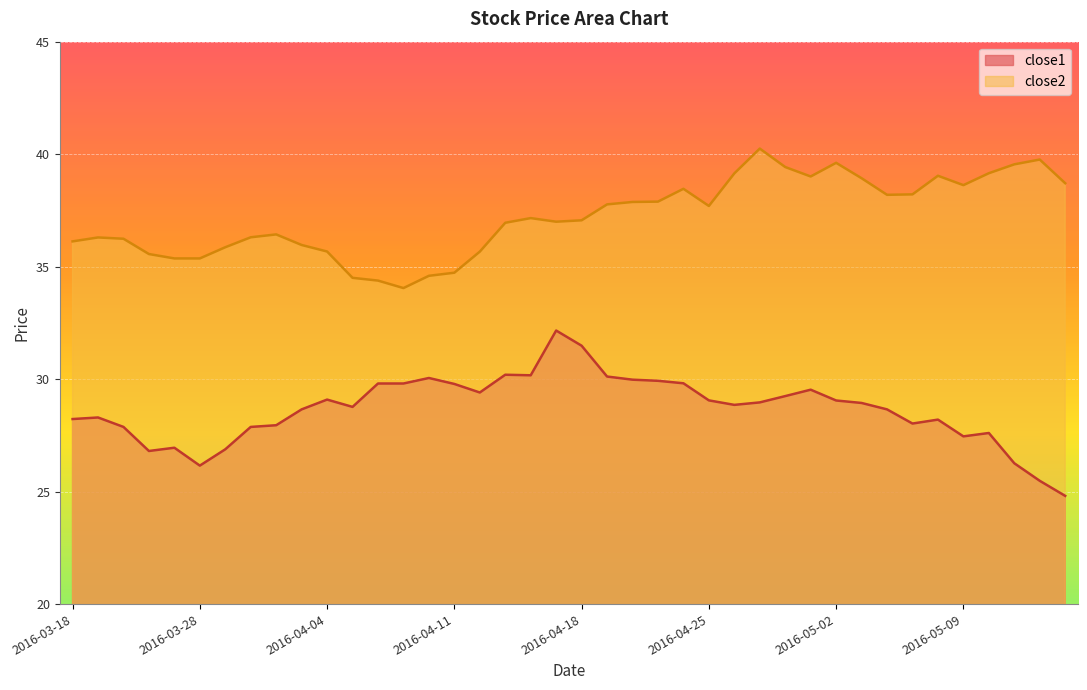

Rank the categories by close1 value from highest to lowest.

2016-04-15, 2016-04-18, 2016-04-13, 2016-04-14, 2016-04-19, 2016-04-08, 2016-04-20, 2016-04-21, 2016-04-22, 2016-04-06, 2016-04-07, 2016-04-11, 2016-04-29, 2016-04-12, 2016-04-28, 2016-04-04, 2016-04-25, 2016-05-02, 2016-04-27, 2016-05-03, 2016-04-26, 2016-04-05, 2016-04-01, 2016-05-04, 2016-03-21, 2016-03-18, 2016-05-06, 2016-05-05, 2016-03-31, 2016-03-22, 2016-03-30, 2016-05-10, 2016-05-09, 2016-03-24, 2016-03-29, 2016-03-23, 2016-05-11, 2016-03-28, 2016-05-12, 2016-05-13